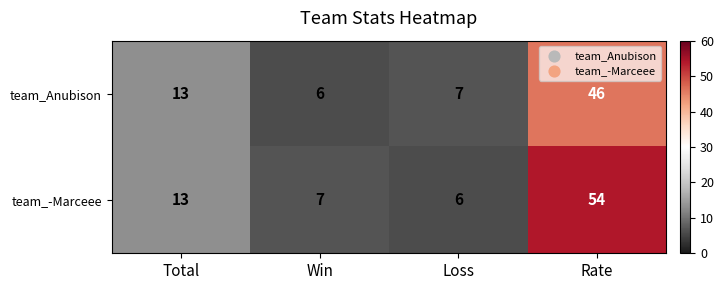

Which category has the highest value in the team_Anubison series?

Rate